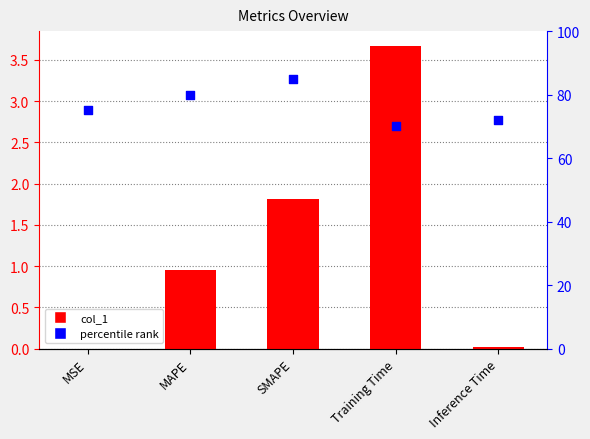

Which series has the largest total across all categories?

percentile rank